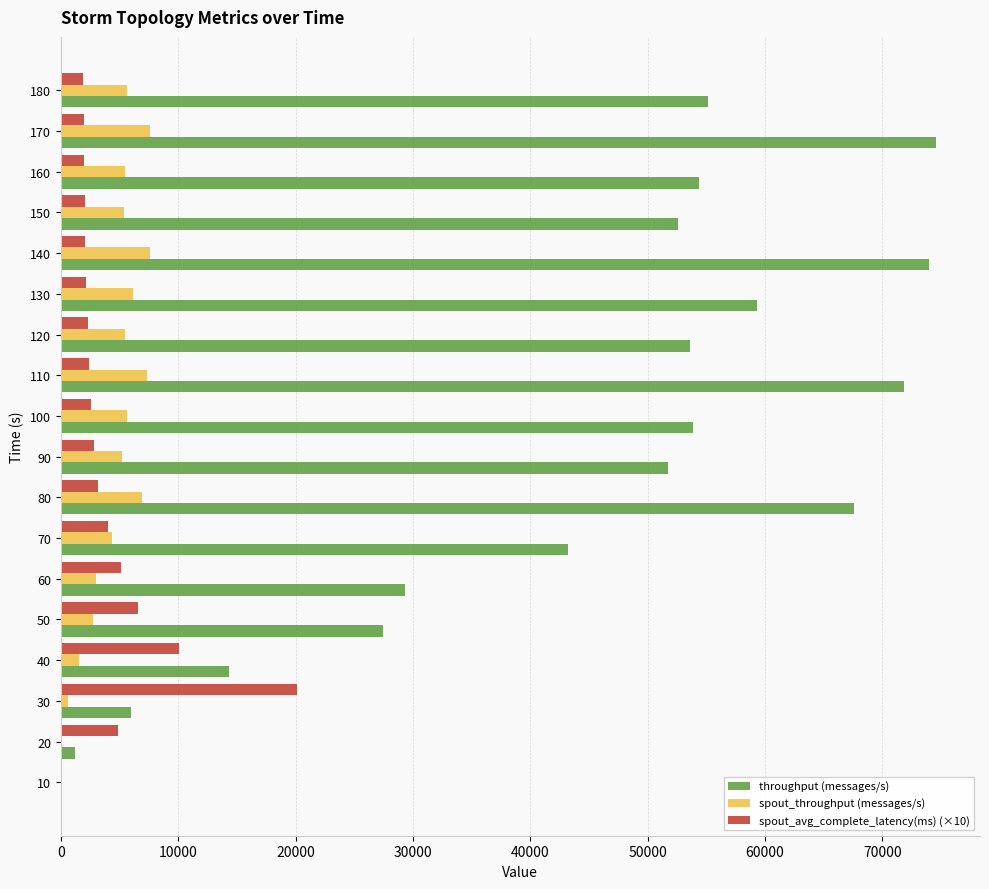

How many series are shown in this chart?

3